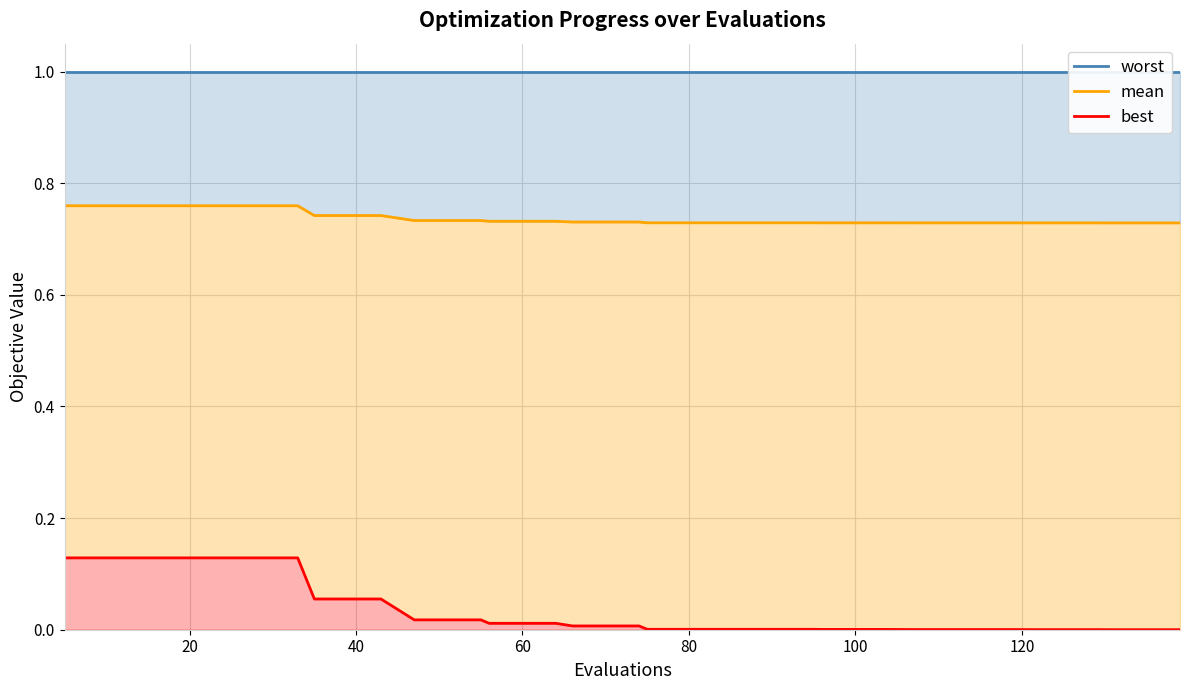

Does the chart display data point markers on the line(s)?

No